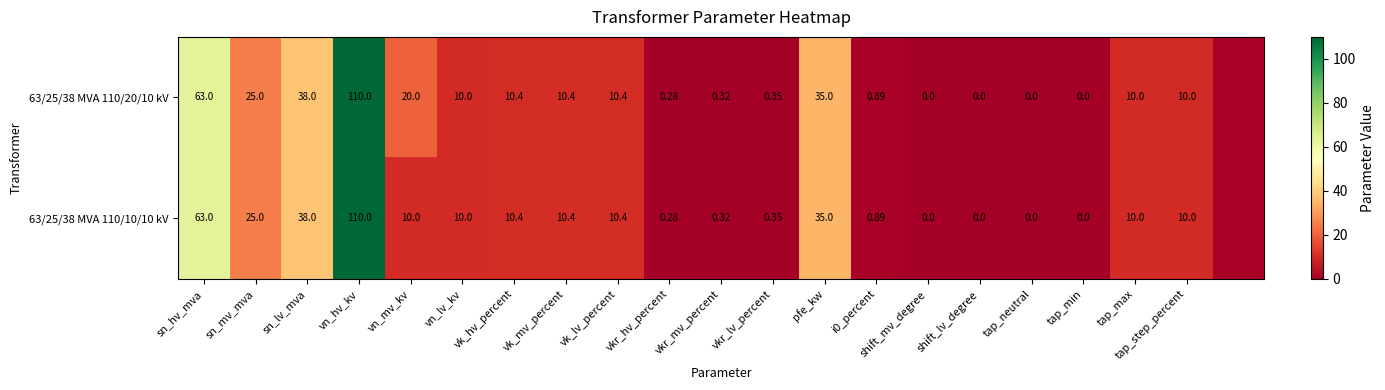

Is the value of 63/25/38 MVA 110/10/10 kV at tap_min greater than the value of 63/25/38 MVA 110/20/10 kV at vkr_mv_percent?

No